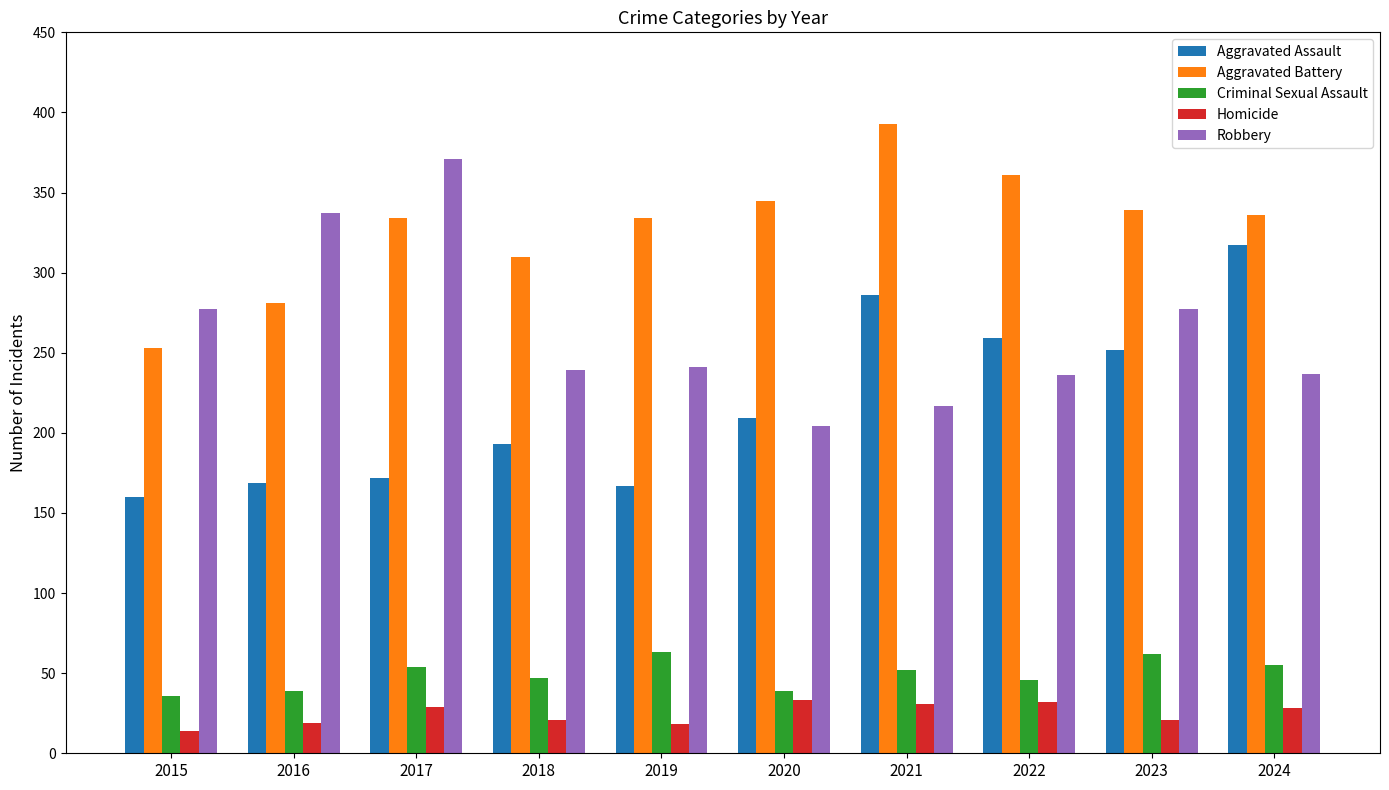

At which label does Robbery first exceed 241?

2015